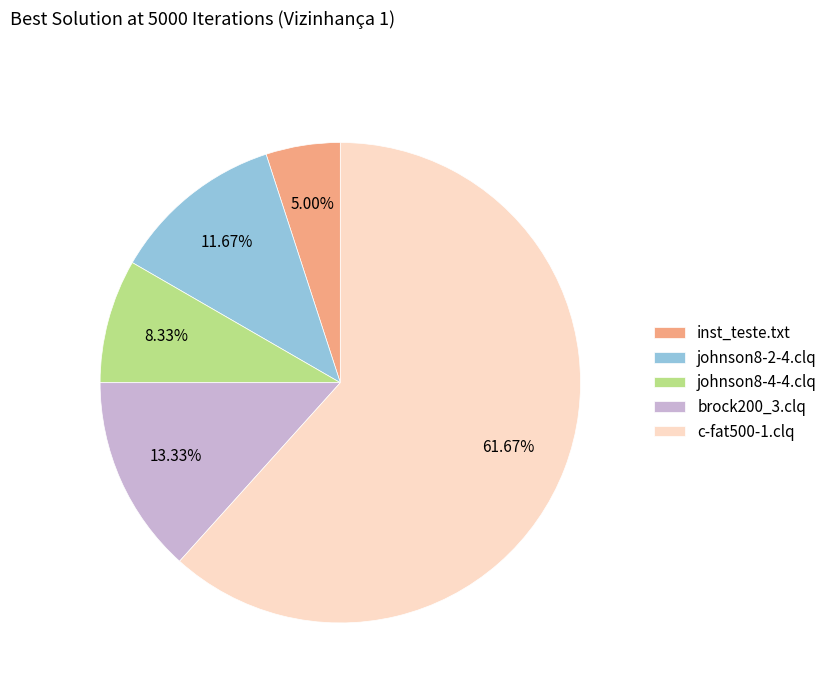

How much of the chart is everything except brock200_3.clq?

86.7%